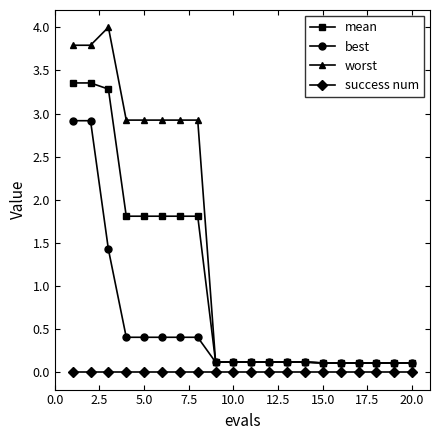

List the series in order of their peak value, highest first.

worst, mean, best, success num